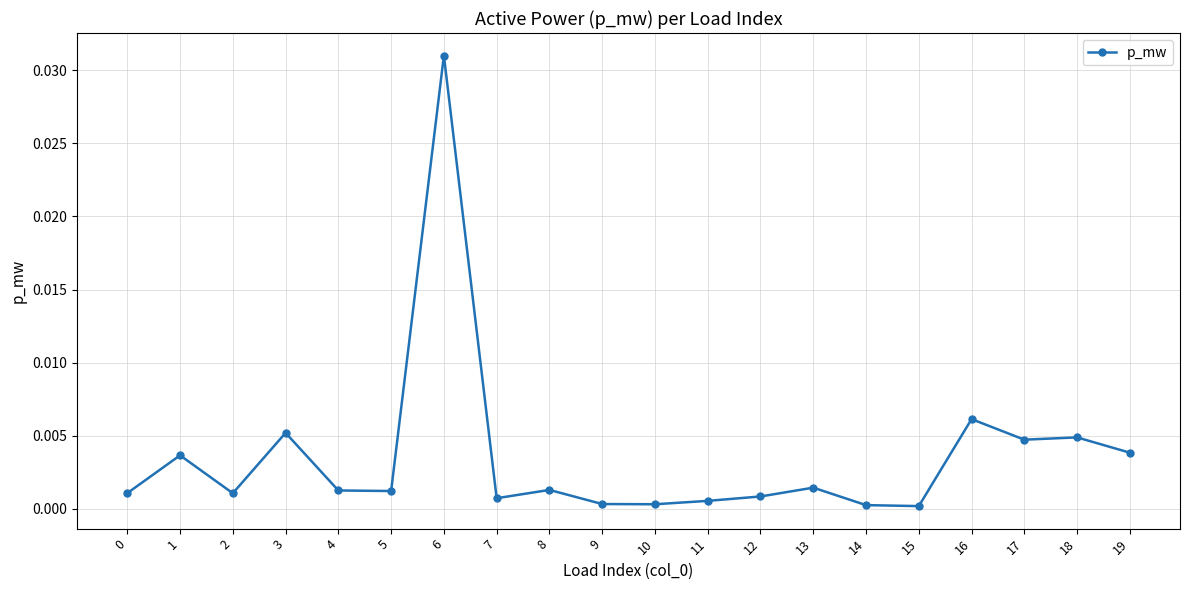

Is it true that the value at 6 is 0.1?

False